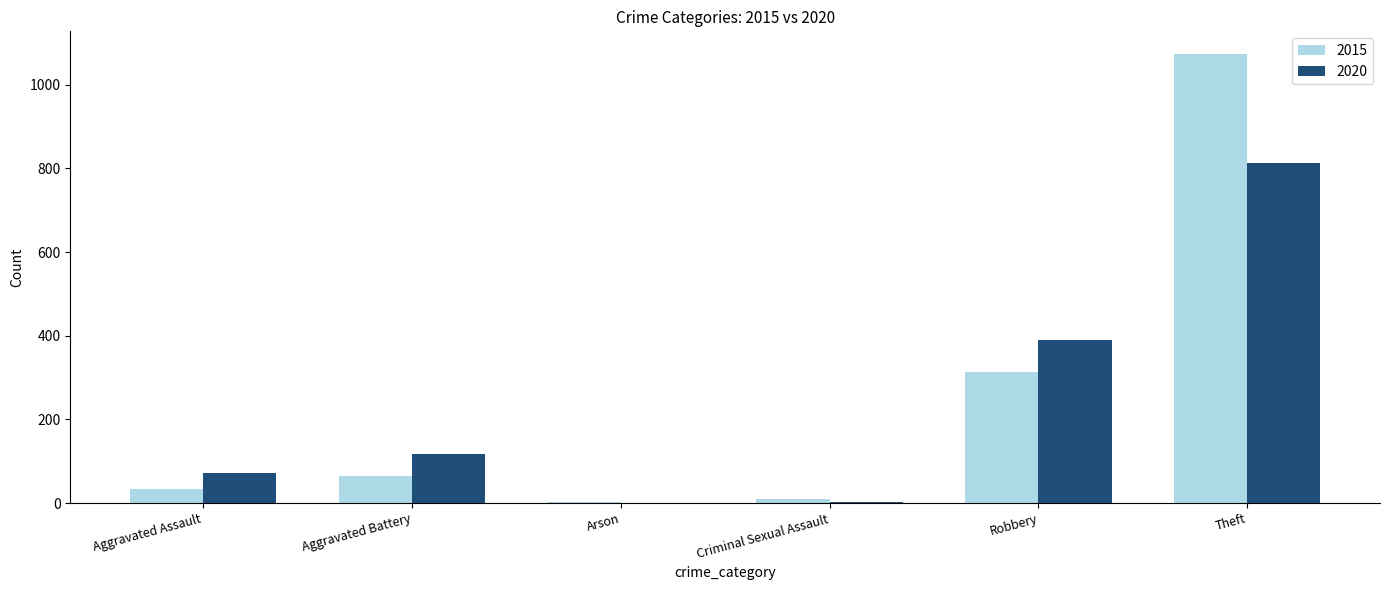

What are all the series names shown in the legend?

2015, 2020